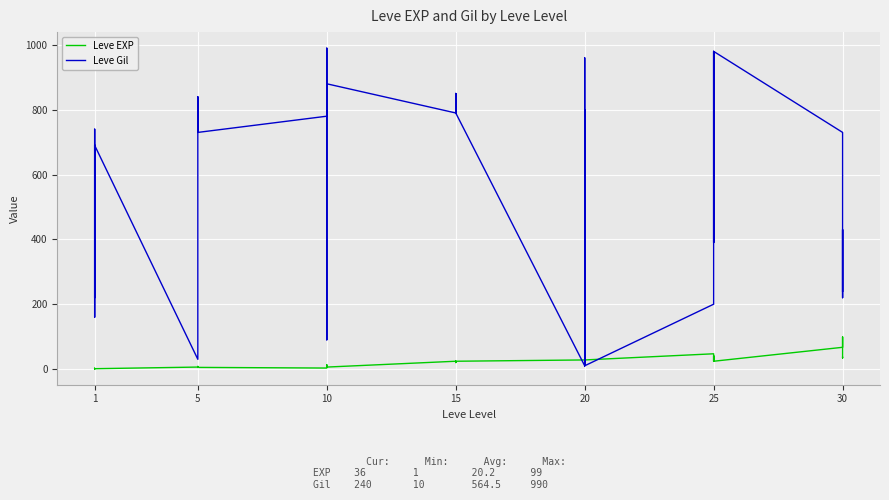

At which category does Leve EXP reach its first local peak?

1